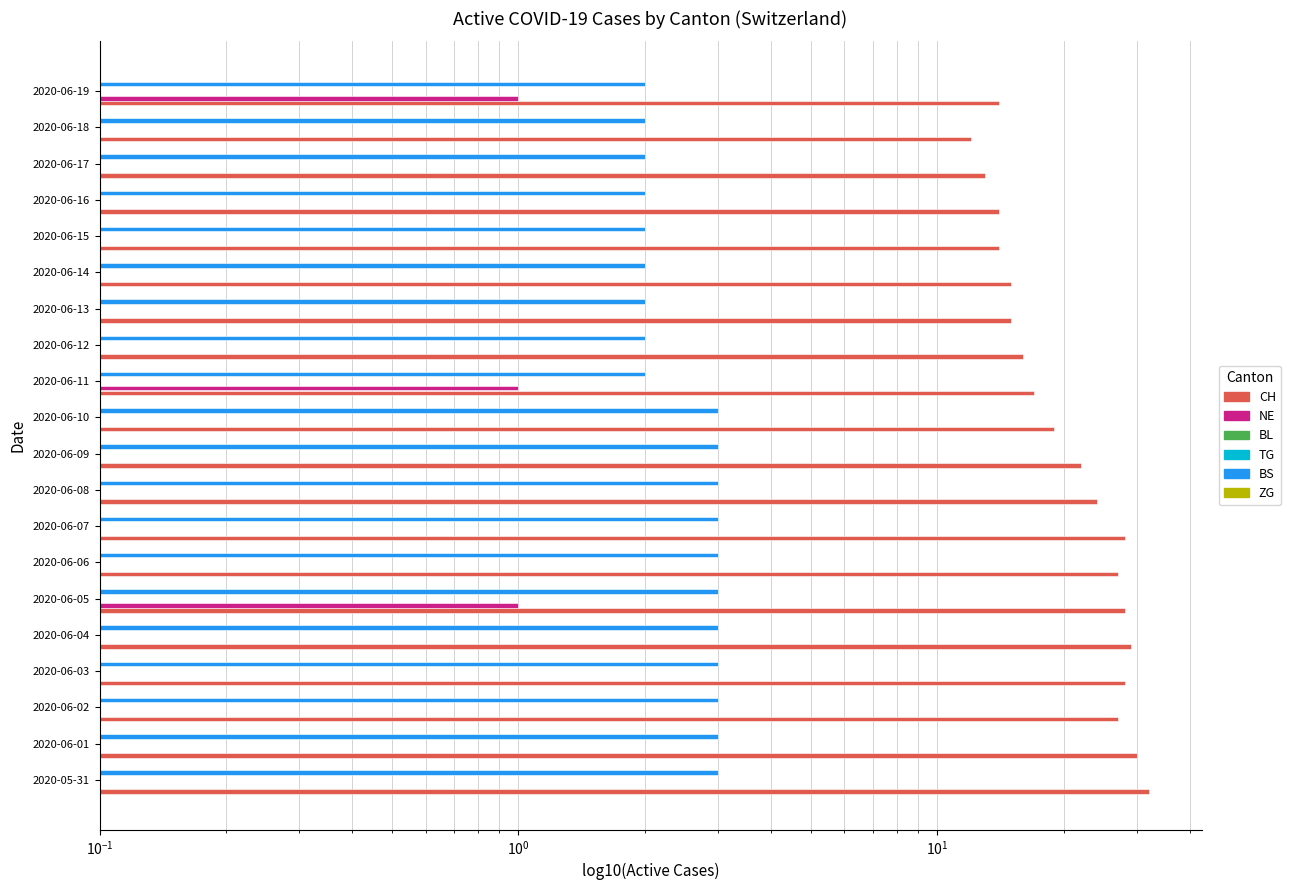

What are all the series names shown in the legend?

CH, NE, BL, TG, BS, ZG